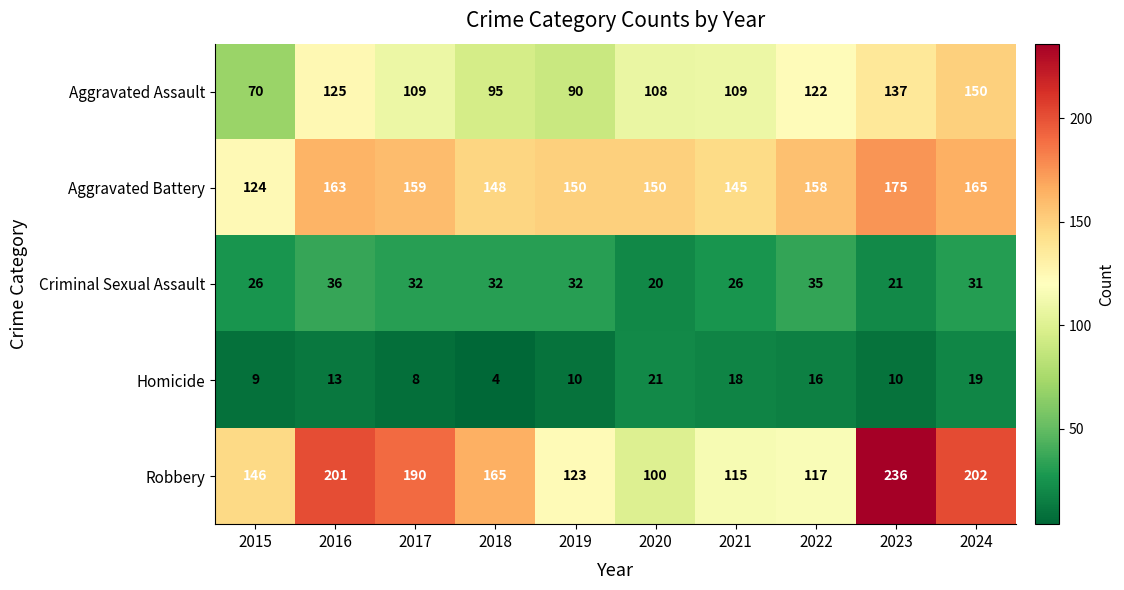

What is the sum of all Aggravated Assault values?

1115